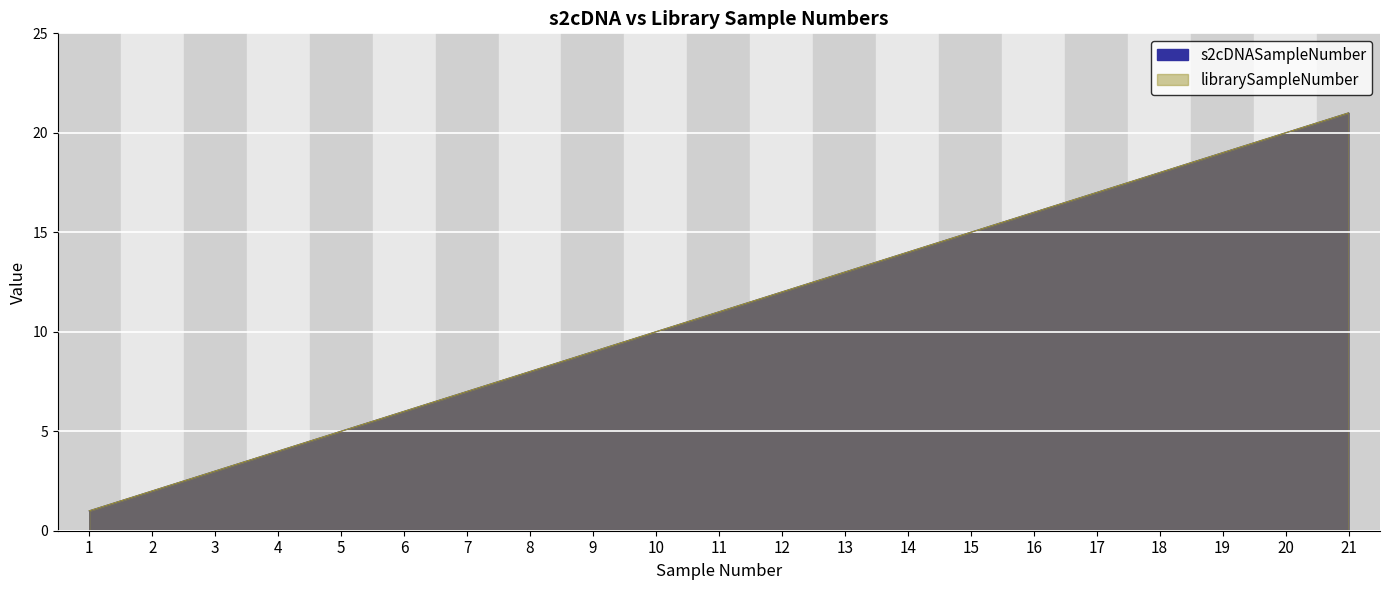

Is the value of librarySampleNumber at 9 greater than the value of s2cDNASampleNumber at 20?

No